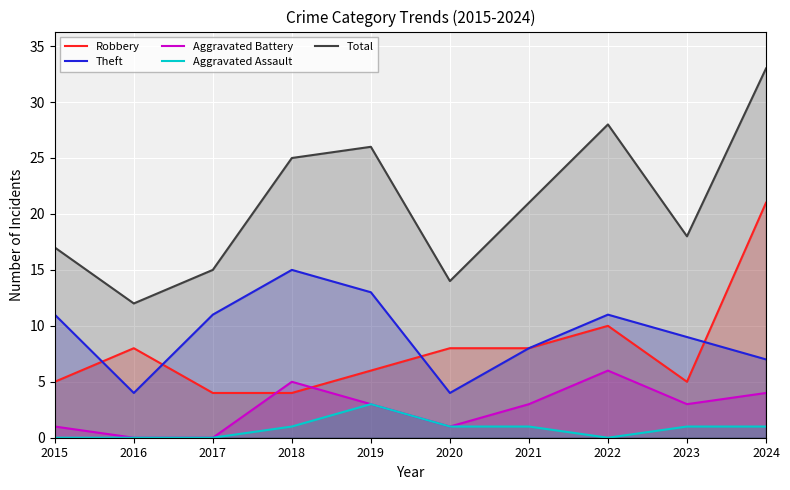

Where is the first local maximum for Total?

2019